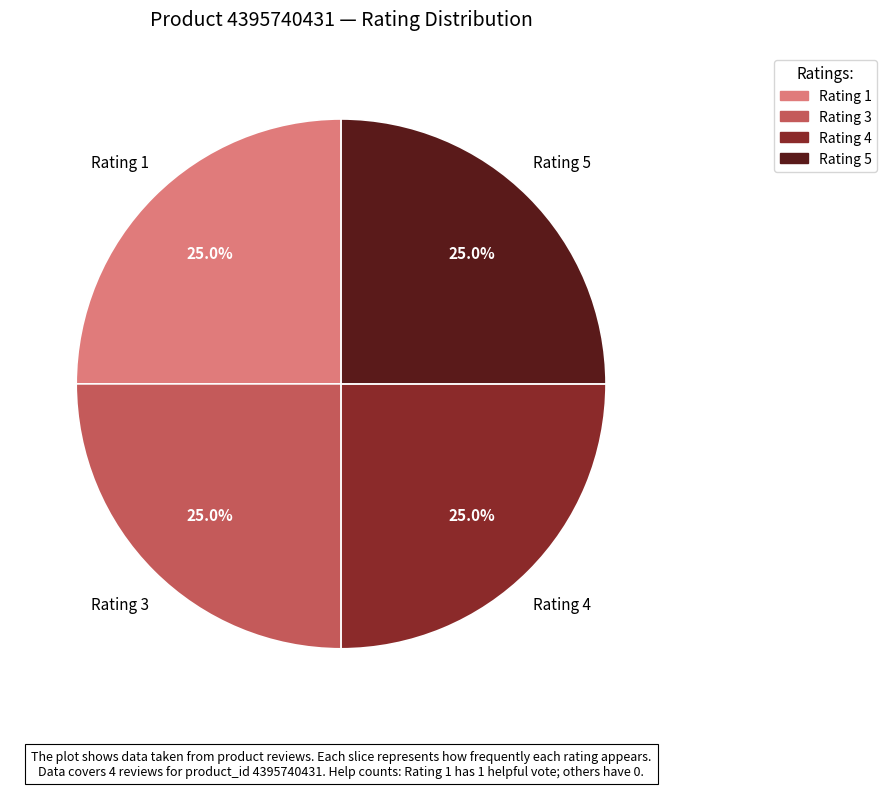

Is there a majority slice in this chart?

No